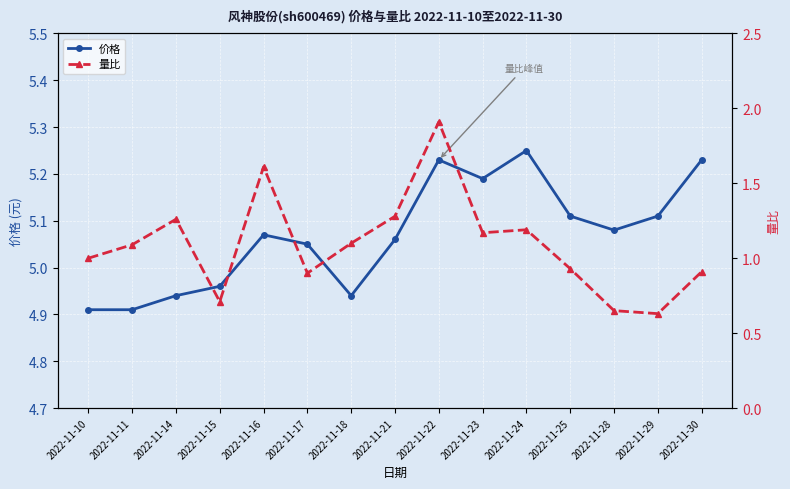

What is the total value across all series at 2022-11-25?

6.0